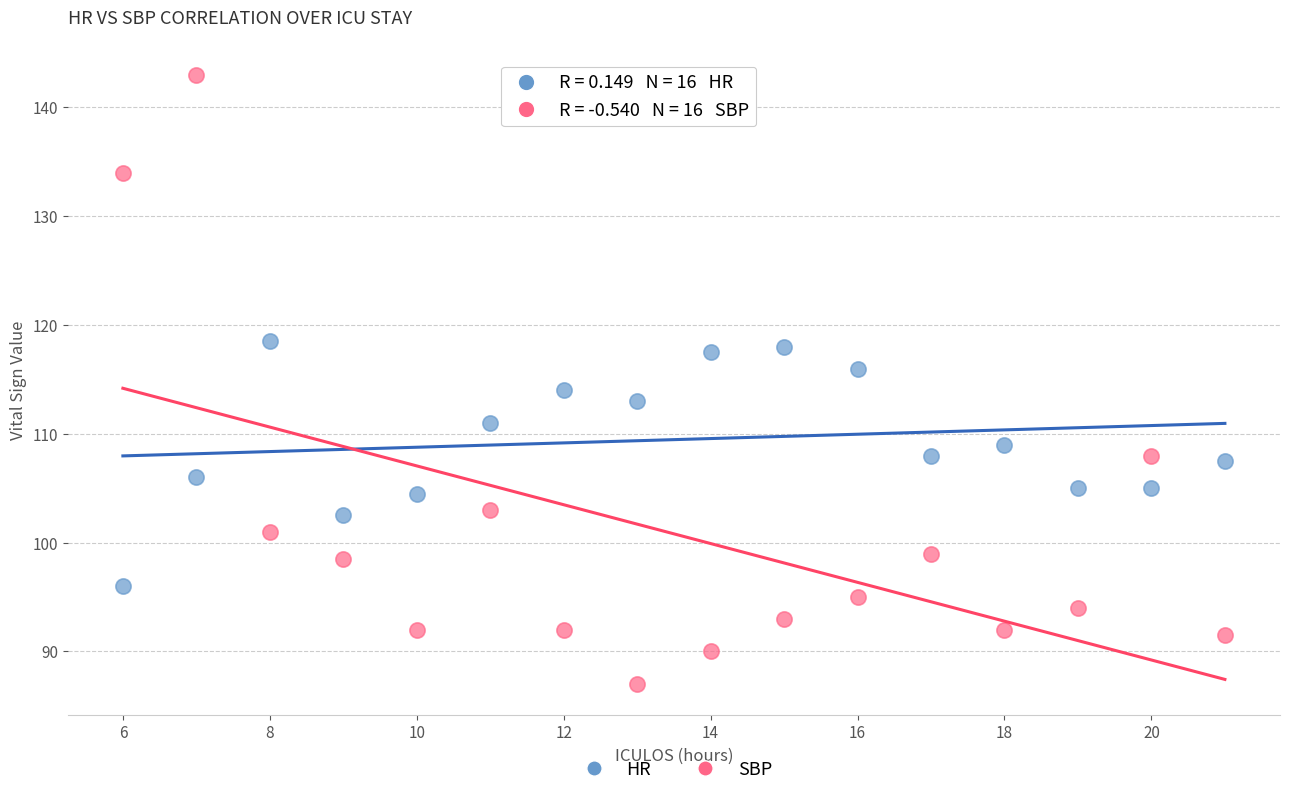

Across all data points, what is the range of Y values (max minus min)?

56.0